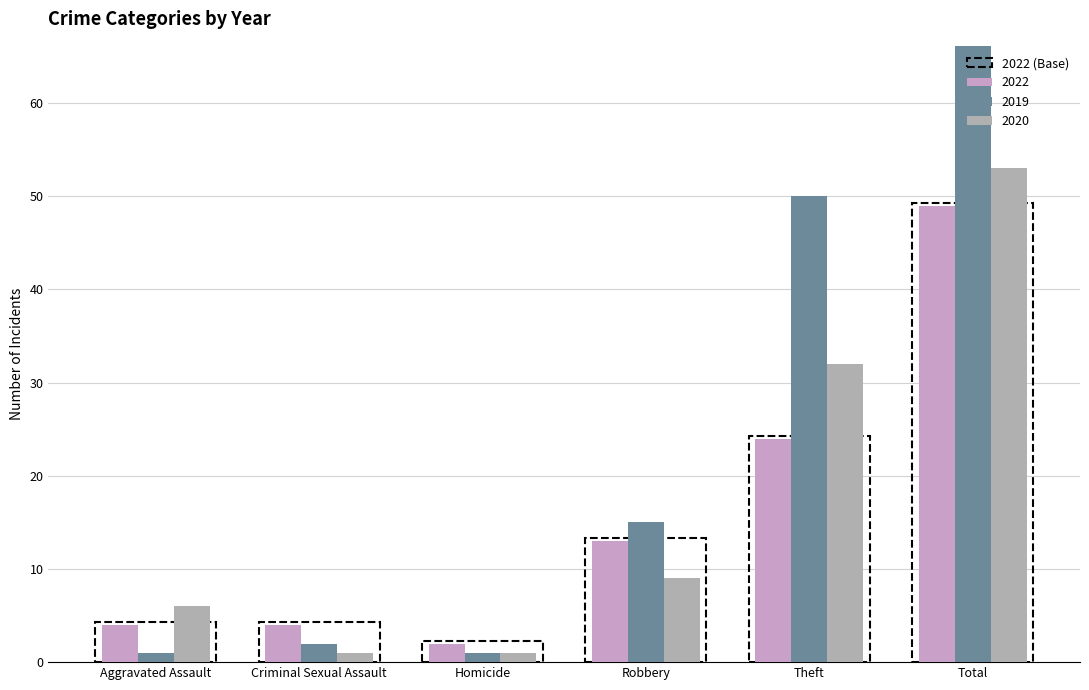

At which category is the sum across all series the highest?

Total